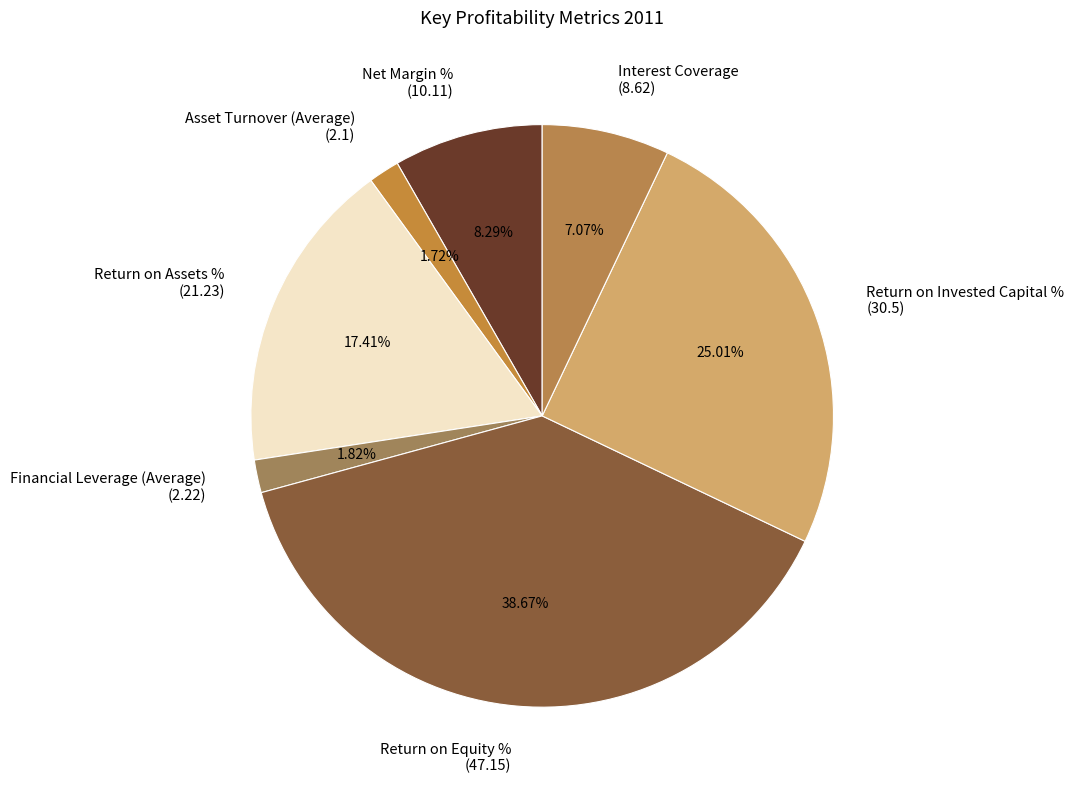

Which slice is the largest?

Return on Equity %